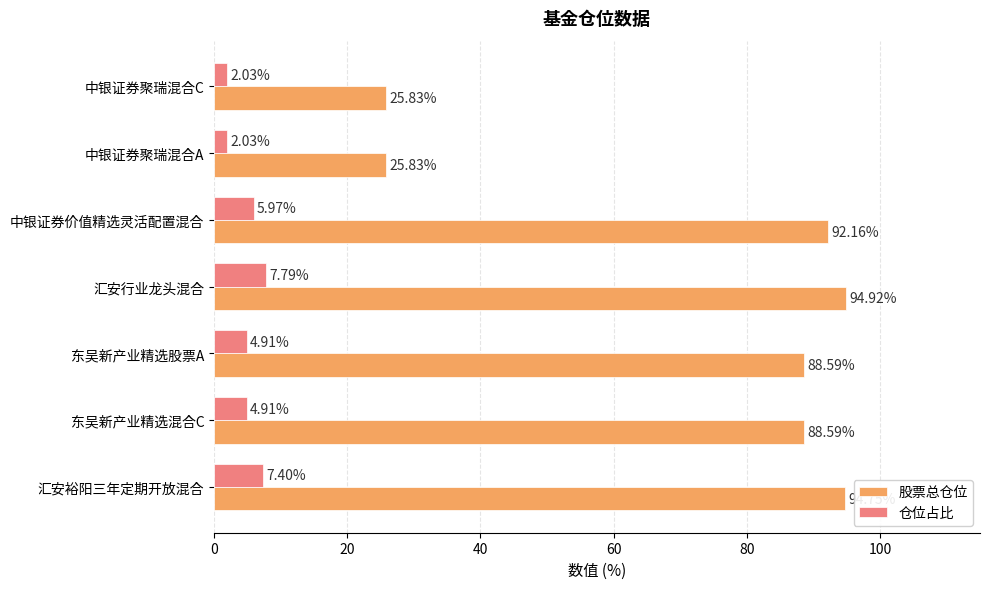

What is the difference between the maximum and second lowest values in the 仓位占比 series?

5.8